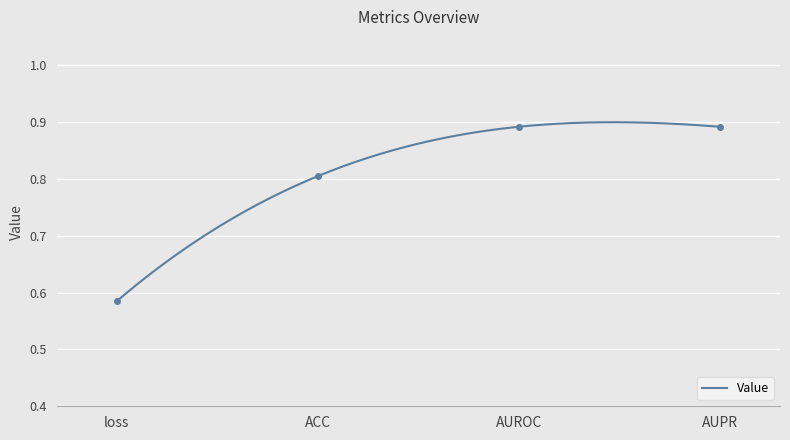

What is the maximum value shown in the chart?

0.9